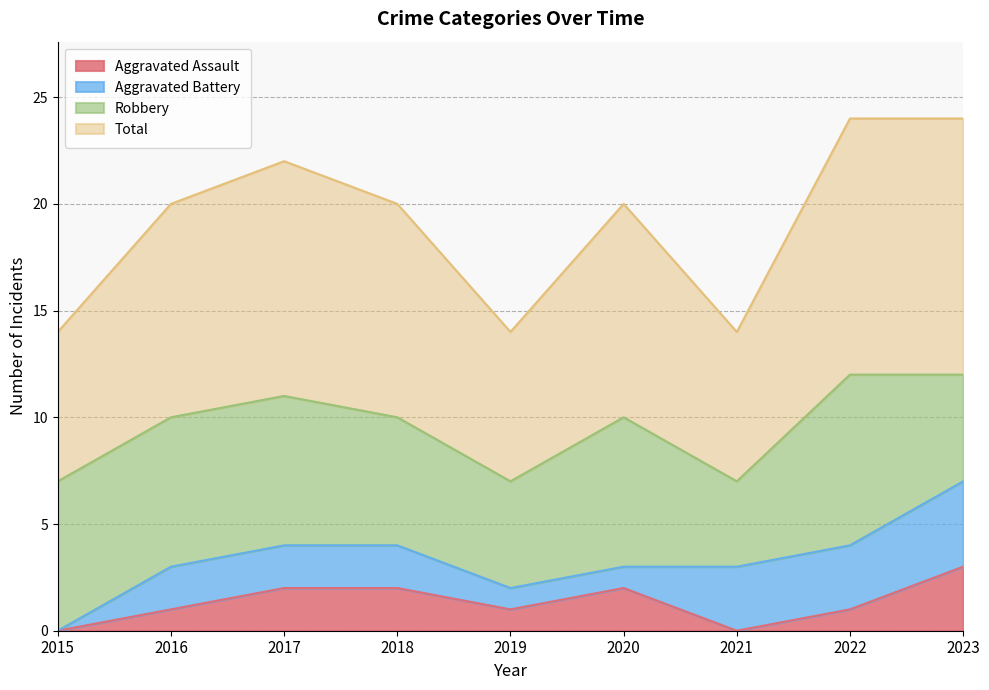

How many interior local valleys does the Aggravated Assault series have?

2